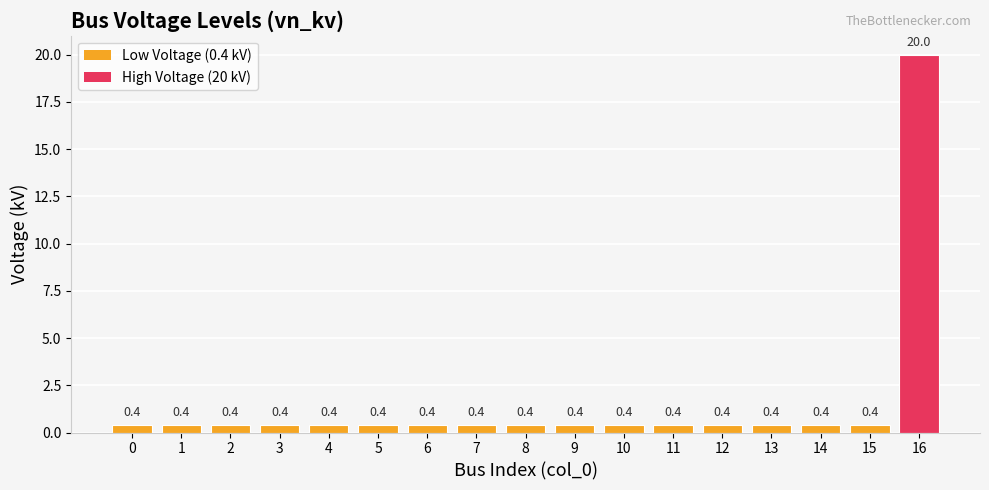

Reading left to right, list all the values displayed in this chart.

0=0.4	1=0.4	2=0.4	3=0.4	4=0.4	5=0.4	6=0.4	7=0.4	8=0.4	9=0.4	10=0.4	11=0.4	12=0.4	13=0.4	14=0.4	15=0.4	16=20.0